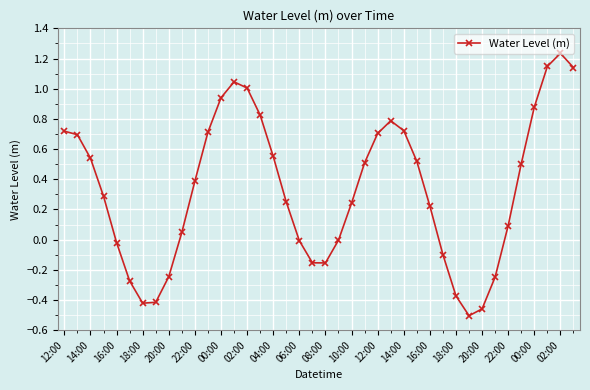

What is the difference between the maximum and minimum values?

1.7